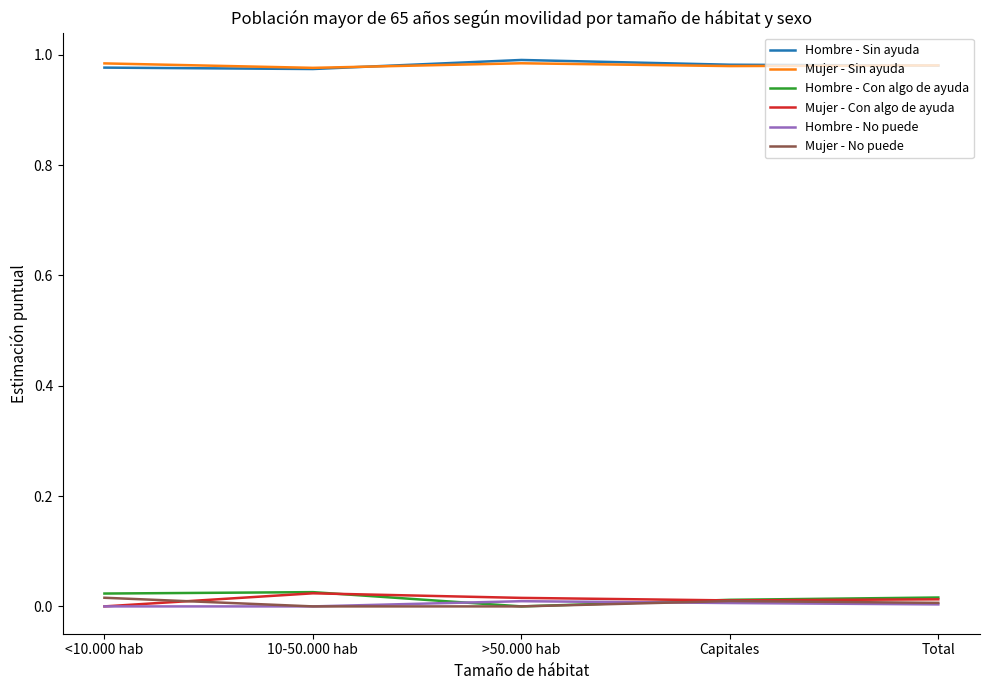

True or false: Mujer - No puede and Hombre - Sin ayuda cross at least once.

False